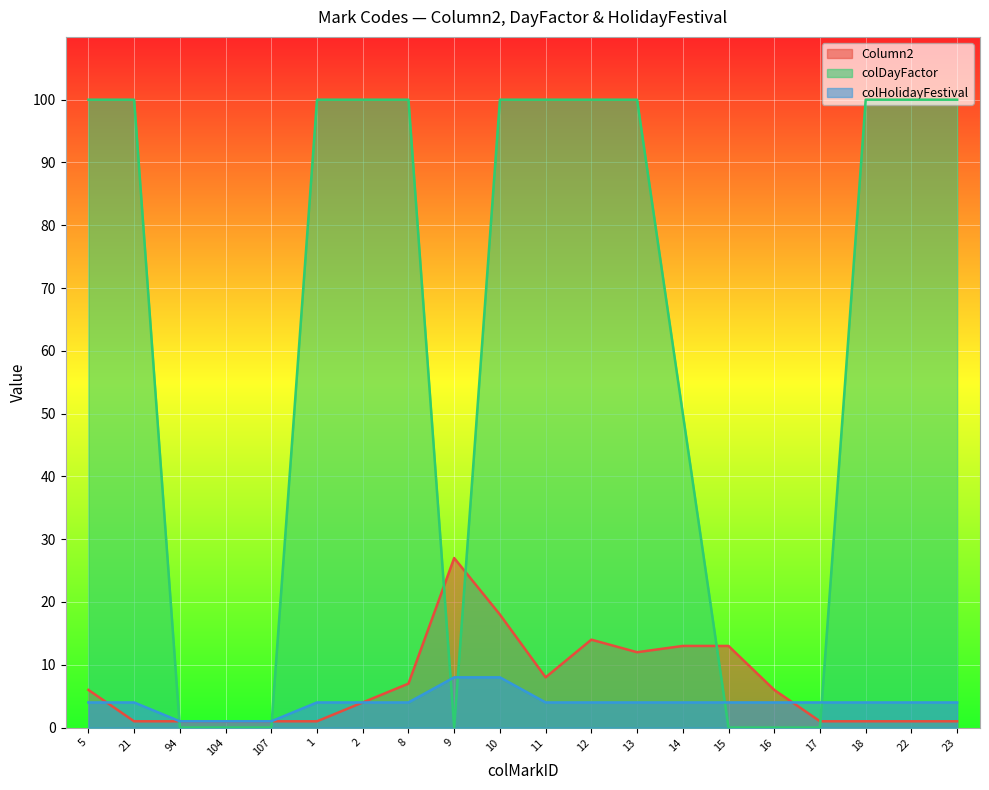

List the series in order of their peak value, highest first.

colDayFactor, Column2, colHolidayFestival